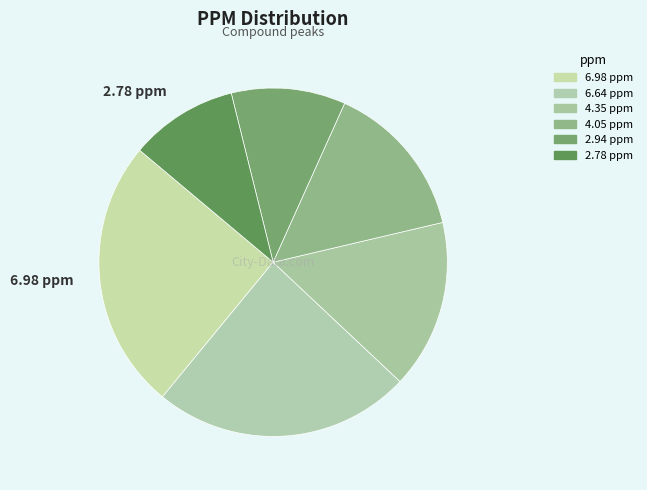

Count the number of slices in the pie.

6